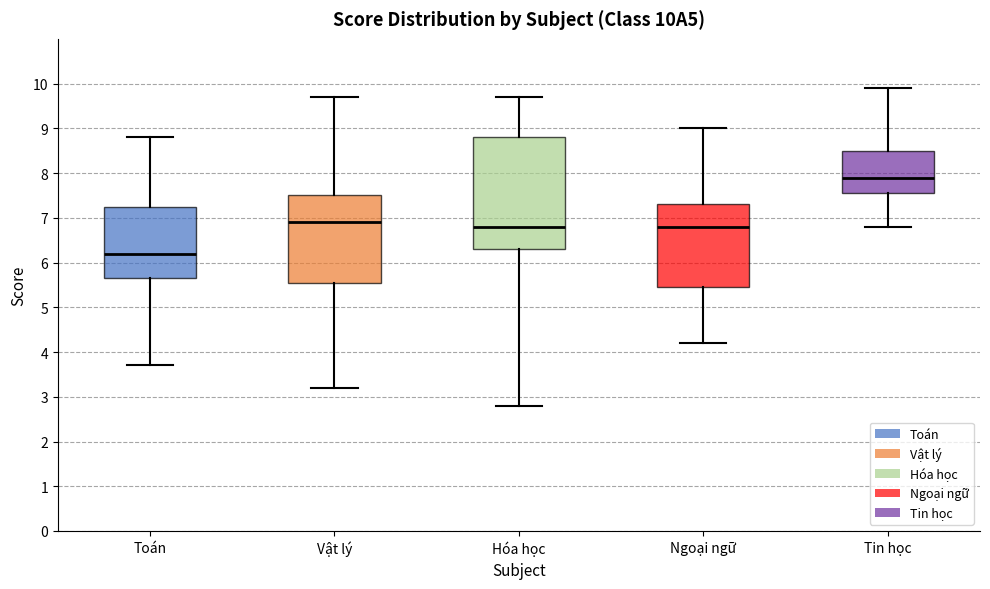

Which box has the lowest median line?

Toán